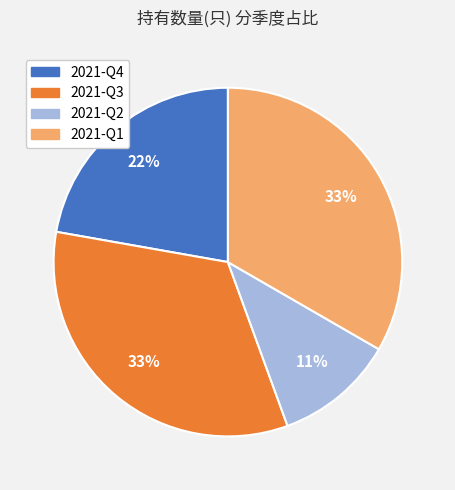

The 2021-Q2 slice represents 1% of the pie. True or false?

False